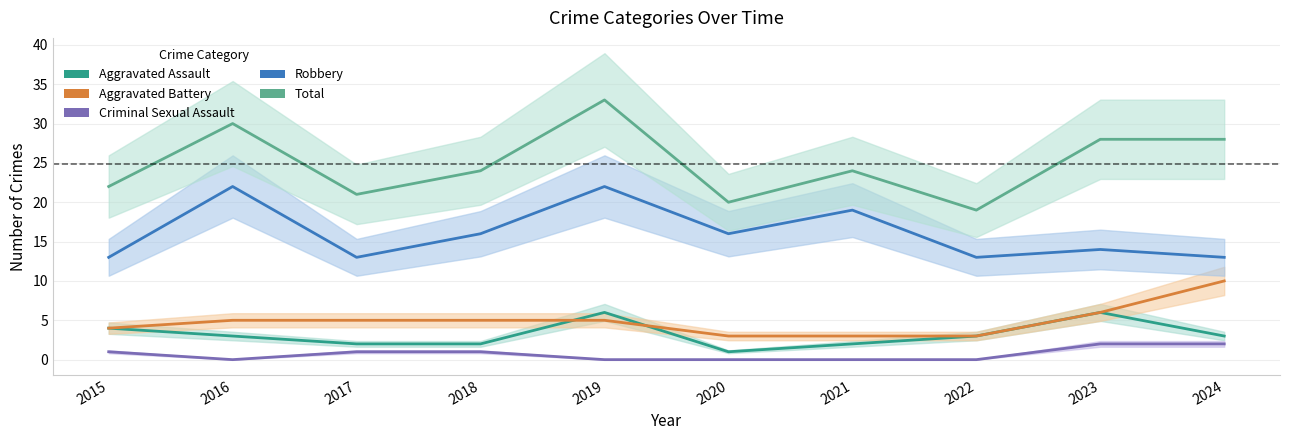

What is the value of the Aggravated Assault point at the 6th from the left?

1